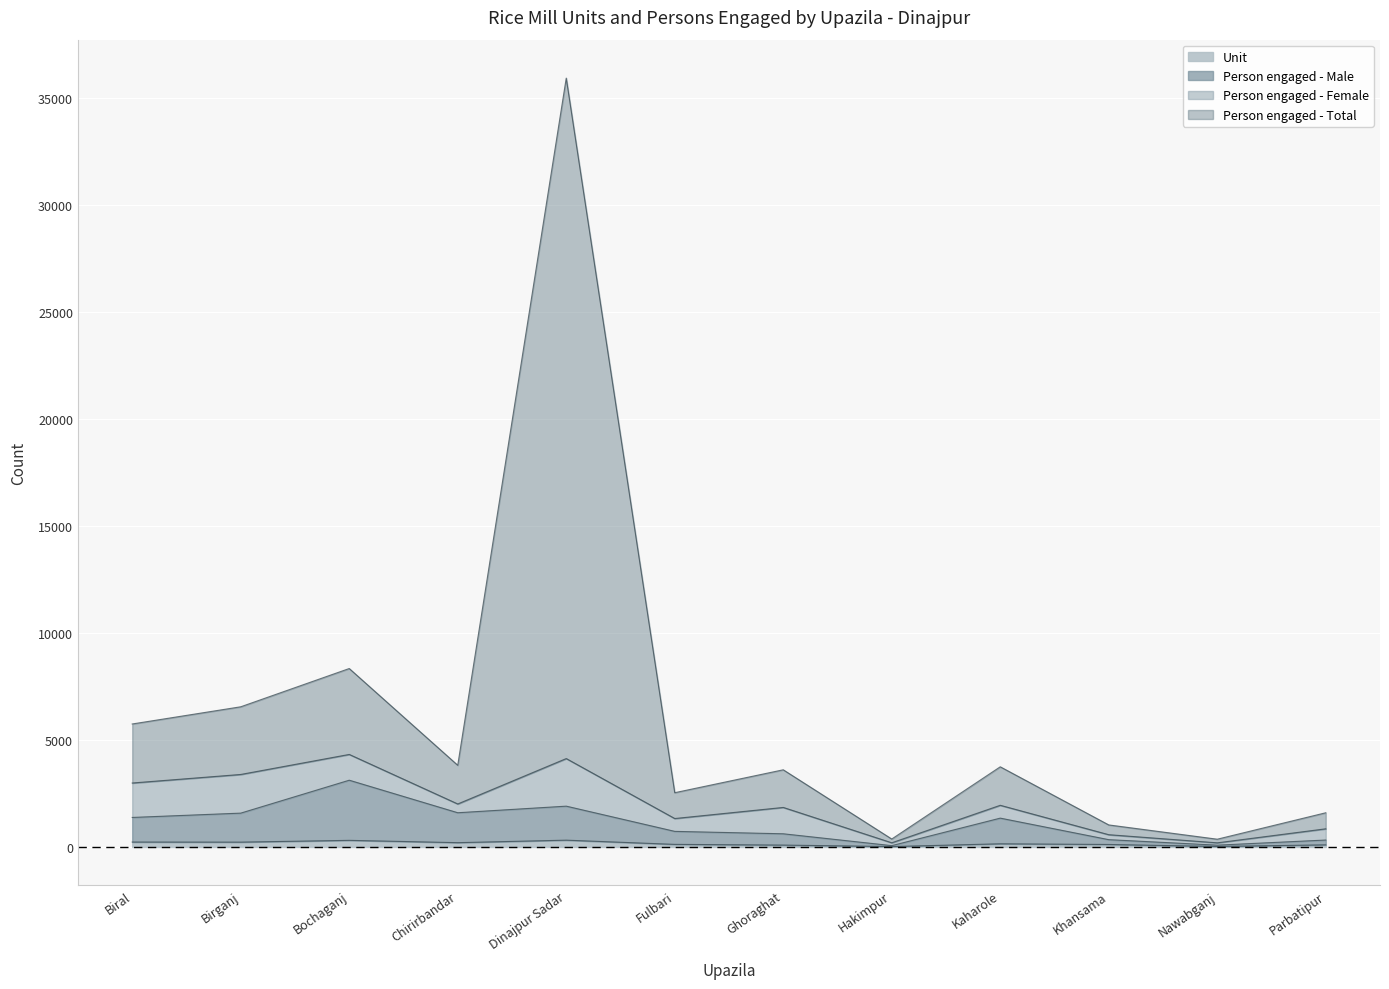

At how many categories does at least one series exceed 18289?

1